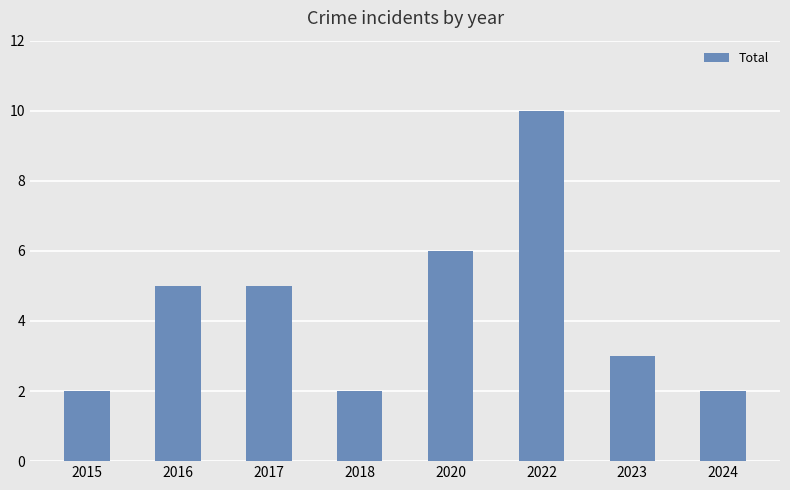

What is the average value?

4